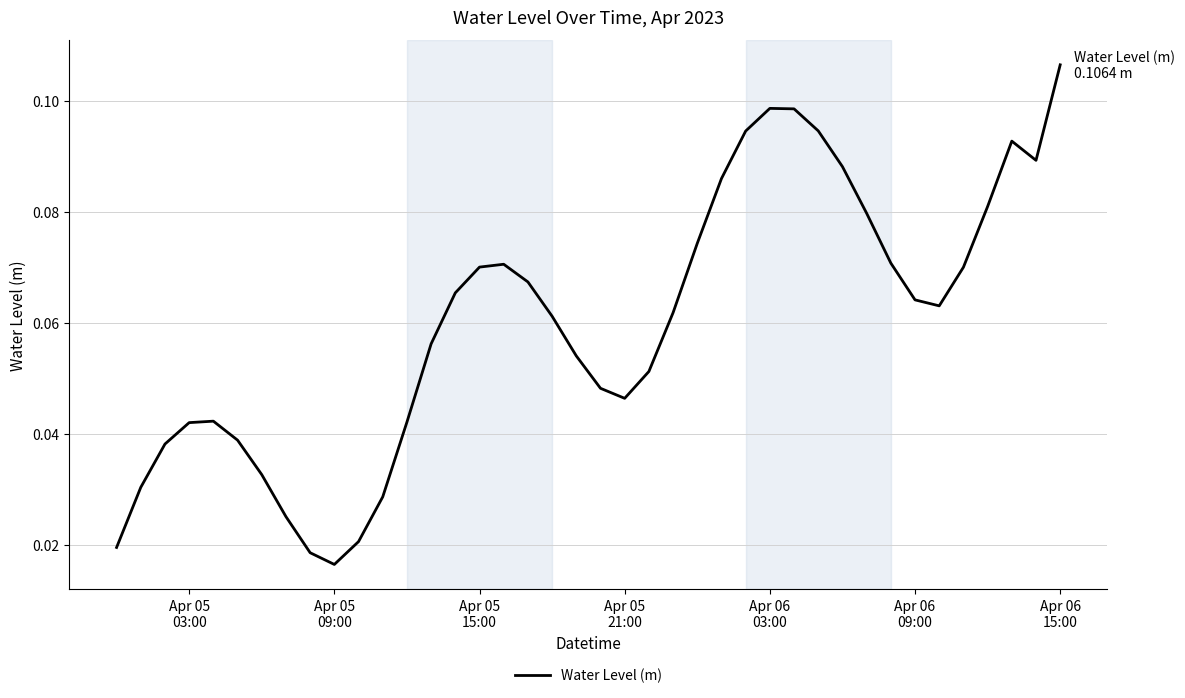

Does the chart have visible grid lines?

Yes